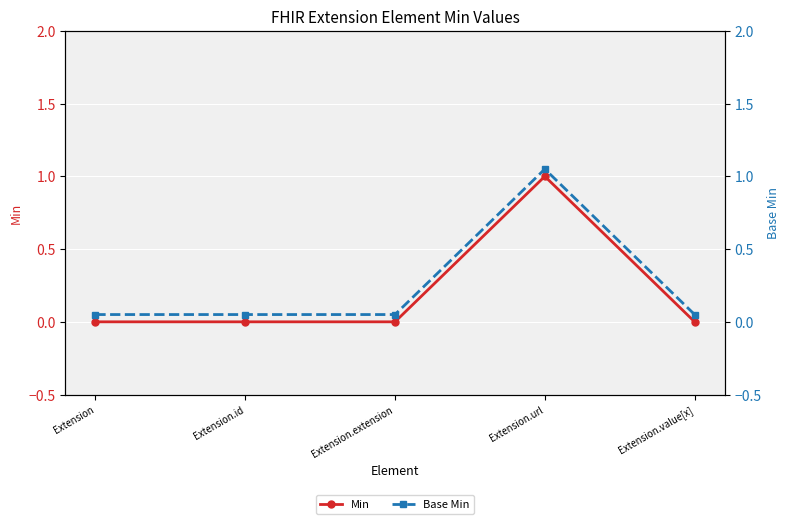

What position from the right is Extension.url?

2